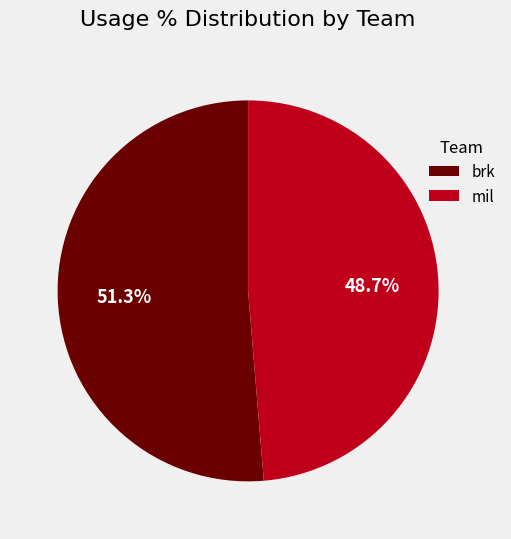

Rank the categories by value from highest to lowest.

brk, mil